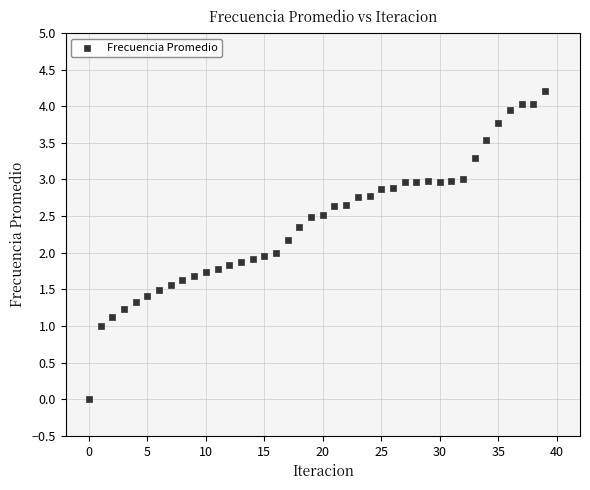

What is the range of Y values (max minus min)?

4.2